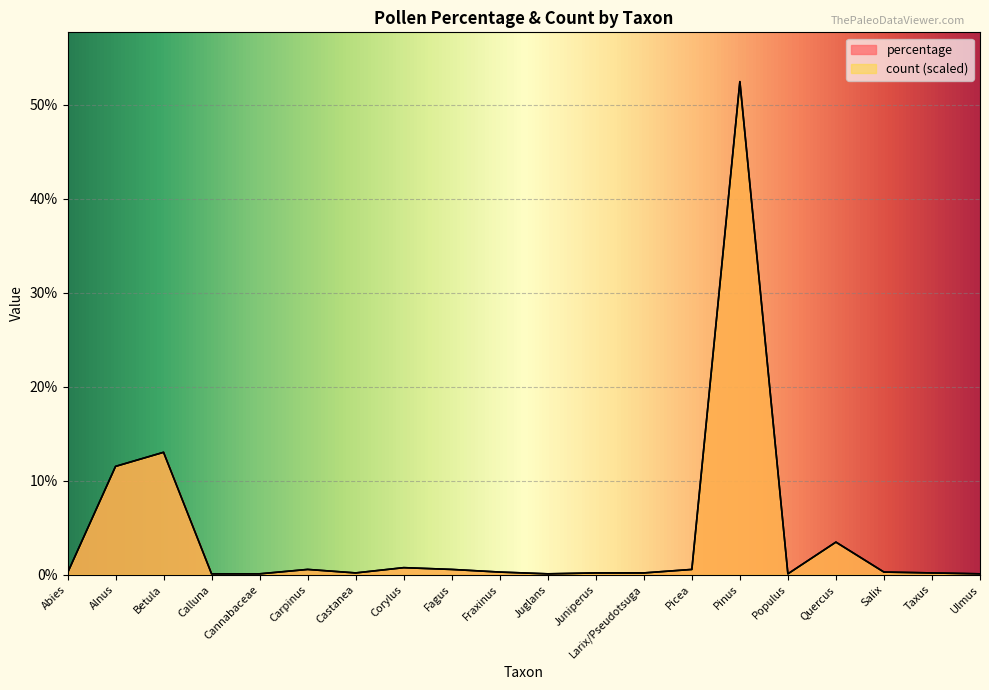

What is the sum of the count values at Calluna and Populus?

0.2